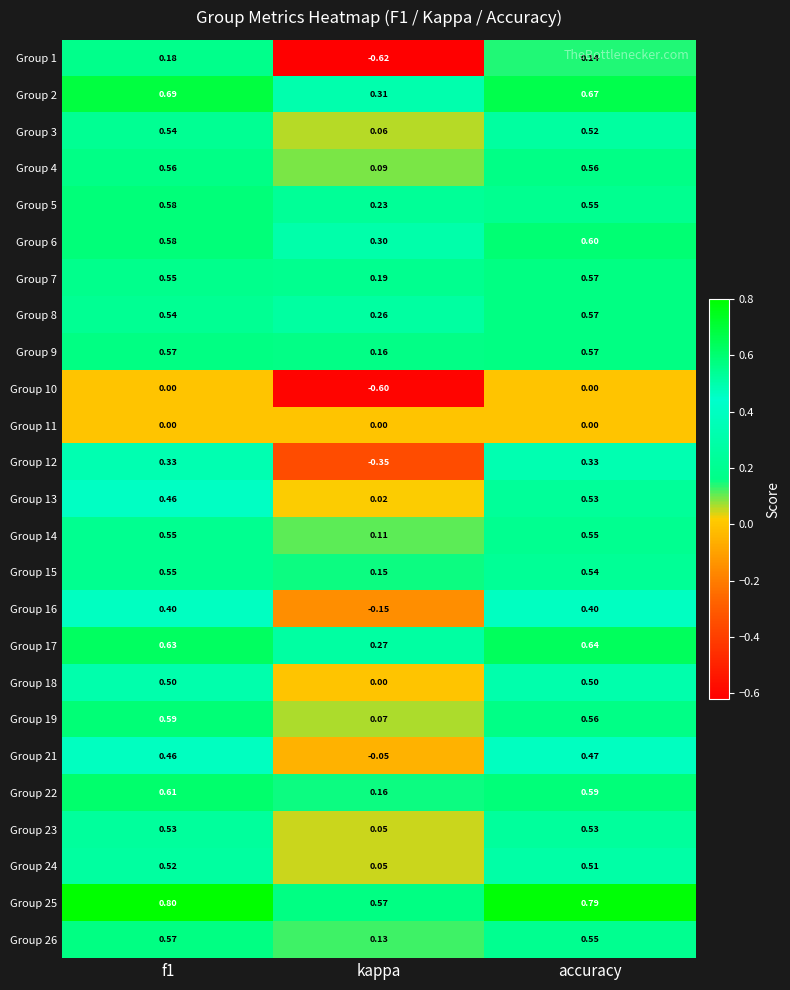

Which category has the lowest value across all series?

kappa